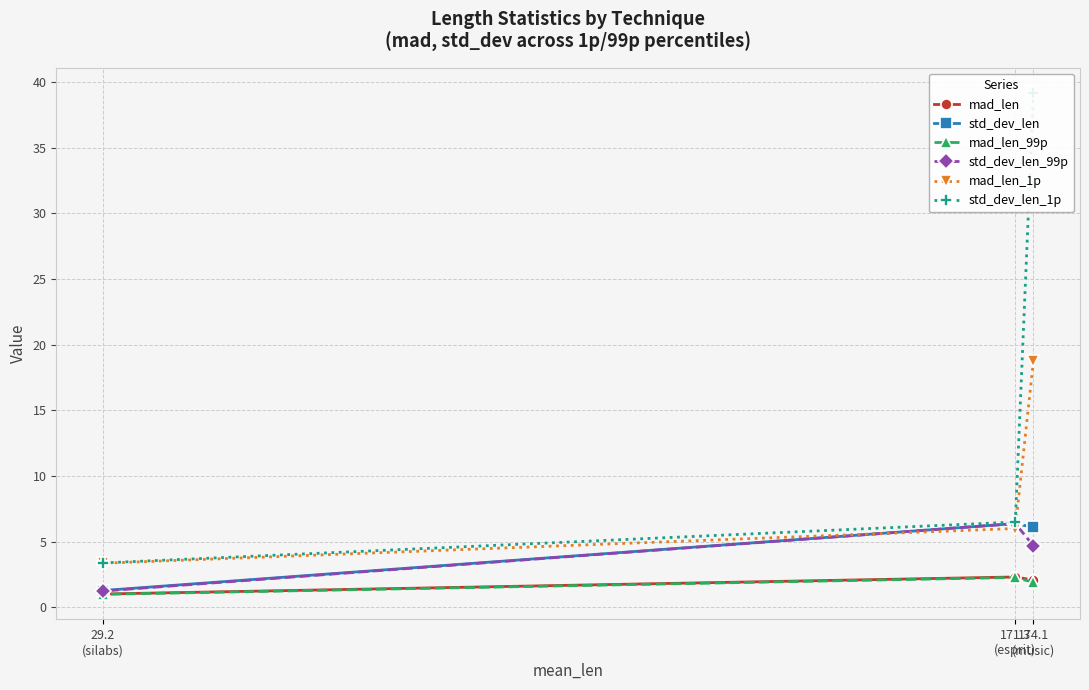

How many lines are shown in the chart?

6